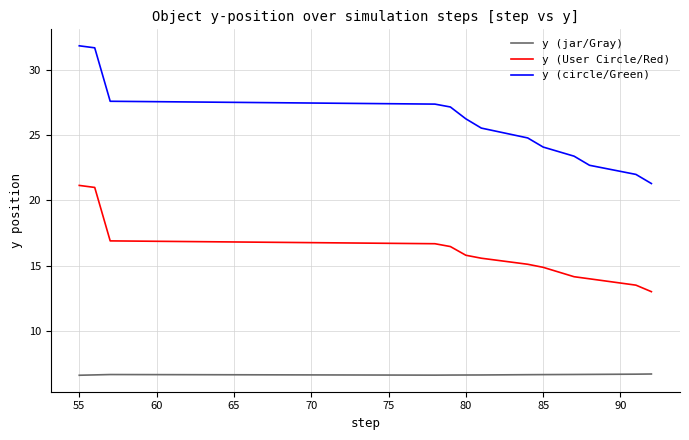

True or false: y (circle/Green) and y (jar/Gray) cross at least once.

False